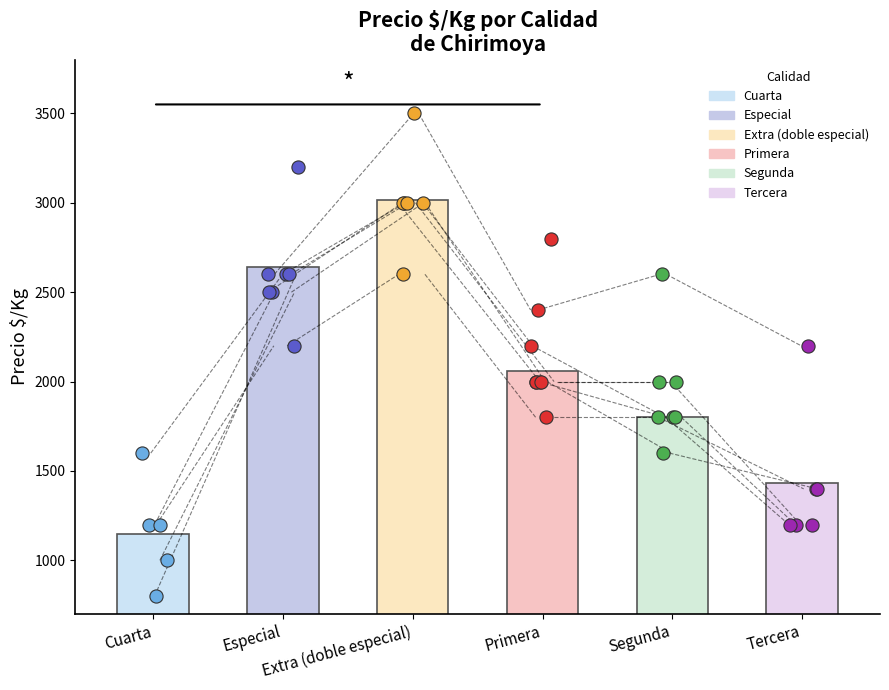

Is the value of Volumen at Segunda greater than the value of Precio $/Kg at Primera?

No